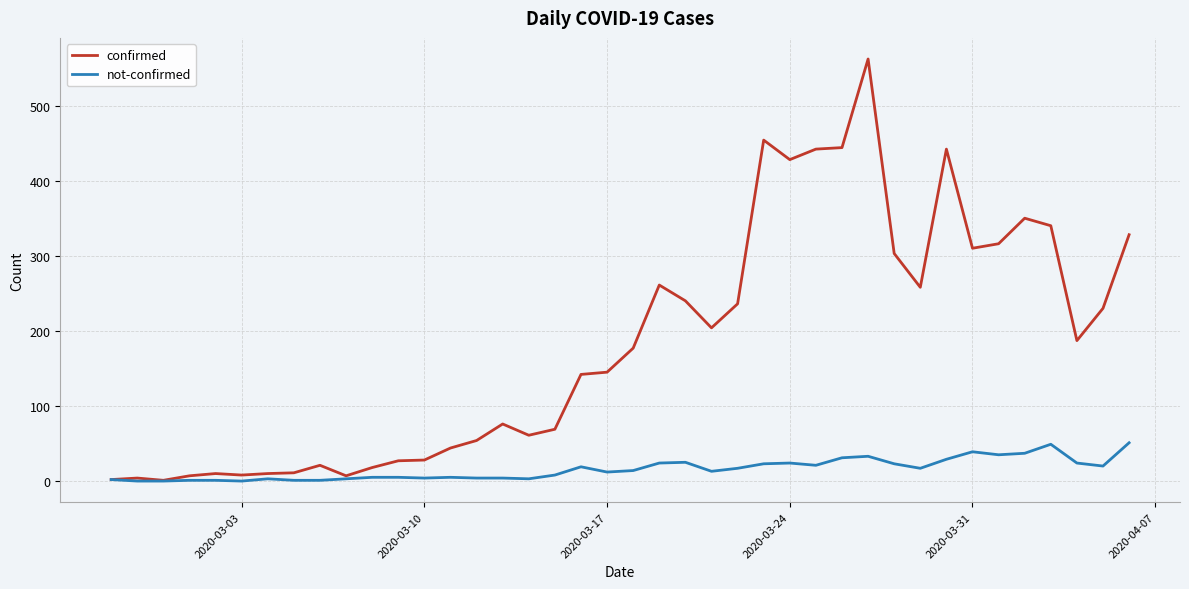

Which series has the widest spread of values?

confirmed